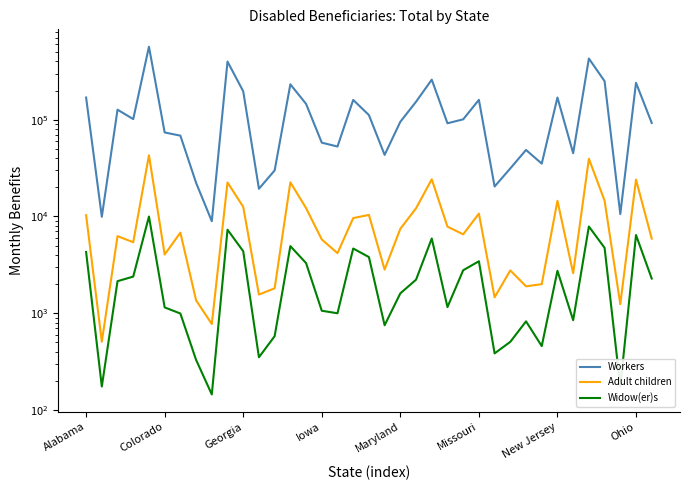

True or false: Adult children and Widow(er)s intersect in this chart.

False